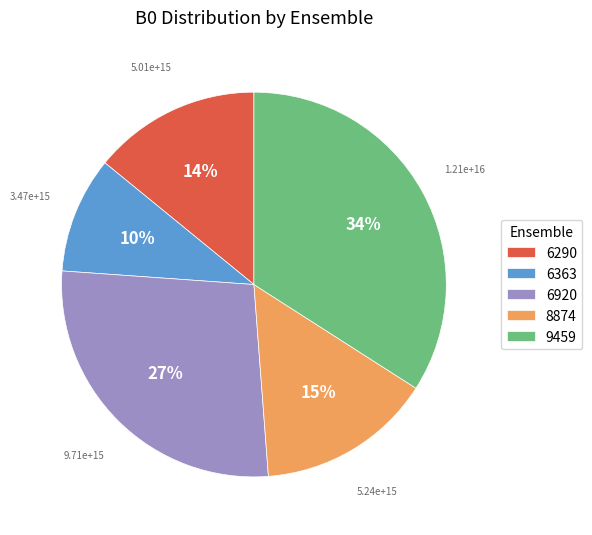

To the nearest percent, what portion does 6290 represent?

14%